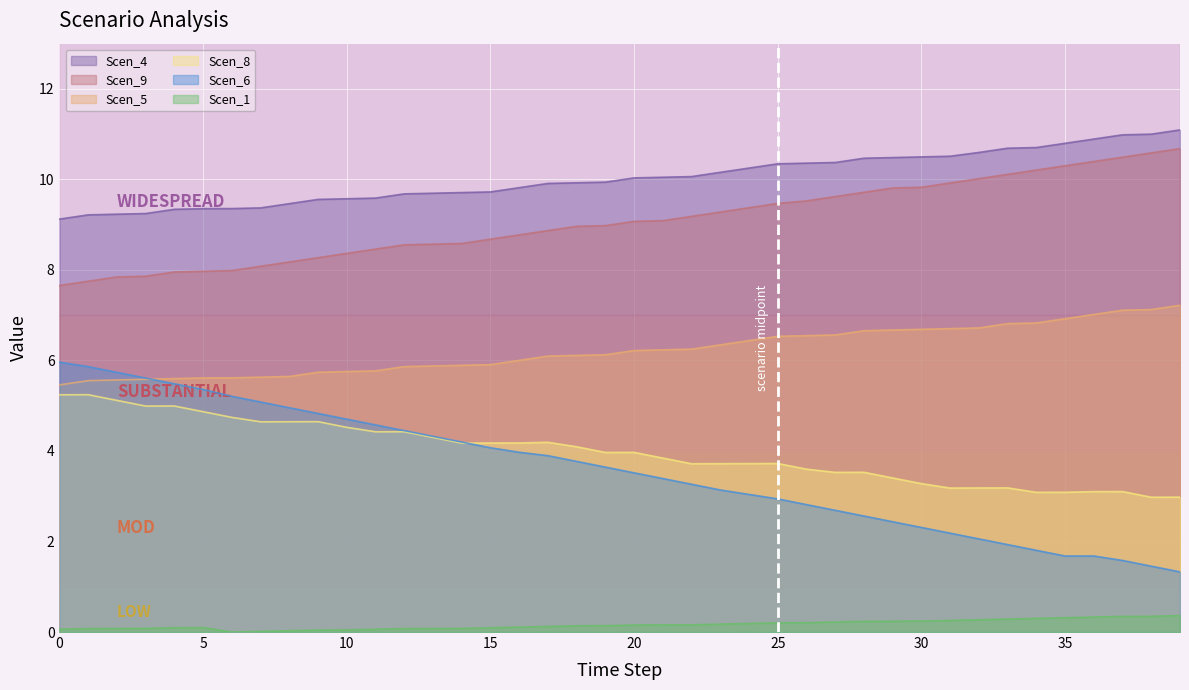

Reading left to right, list all the values displayed in this chart.

Scen_1: 0.1	0.1	0.1	0.1	0.1	0.1	0.0	0.0	0.0	0.0	0.0	0.1	0.1	0.1	0.1	0.1	0.1	0.1	0.1	0.1	0.2	0.2	0.2	0.2	0.2	0.2	0.2	0.2	0.2	0.2	0.2	0.3	0.3	0.3	0.3	0.3	0.3	0.3	0.3	0.4
Scen_4: 9.1	9.2	9.2	9.2	9.3	9.4	9.4	9.4	9.5	9.6	9.6	9.6	9.7	9.7	9.7	9.7	9.8	9.9	9.9	9.9	10.0	10.0	10.1	10.2	10.3	10.3	10.4	10.4	10.5	10.5	10.5	10.5	10.6	10.7	10.7	10.8	10.9	11.0	11.0	11.1
Scen_5: 5.5	5.6	5.6	5.6	5.6	5.6	5.6	5.6	5.6	5.7	5.8	5.8	5.9	5.9	5.9	5.9	6.0	6.1	6.1	6.1	6.2	6.2	6.3	6.3	6.4	6.5	6.5	6.6	6.7	6.7	6.7	6.7	6.7	6.8	6.8	6.9	7.0	7.1	7.1	7.2
Scen_6: 6.0	5.9	5.7	5.6	5.5	5.4	5.2	5.1	5.0	4.8	4.7	4.6	4.5	4.3	4.2	4.1	4.0	3.9	3.8	3.6	3.5	3.4	3.3	3.1	3.0	2.9	2.8	2.7	2.6	2.4	2.3	2.2	2.1	1.9	1.8	1.7	1.7	1.6	1.5	1.3
Scen_8: 5.2	5.2	5.1	5.0	5.0	4.9	4.7	4.6	4.6	4.6	4.5	4.4	4.4	4.3	4.2	4.2	4.2	4.2	4.1	4.0	4.0	3.8	3.7	3.7	3.7	3.7	3.6	3.5	3.5	3.4	3.3	3.2	3.2	3.2	3.1	3.1	3.1	3.1	3.0	3.0
Scen_9: 7.7	7.8	7.8	7.9	8.0	8.0	8.0	8.1	8.2	8.3	8.4	8.5	8.6	8.6	8.6	8.7	8.8	8.9	9.0	9.0	9.1	9.1	9.2	9.3	9.4	9.5	9.5	9.6	9.7	9.8	9.8	9.9	10.0	10.1	10.2	10.3	10.4	10.5	10.6	10.7